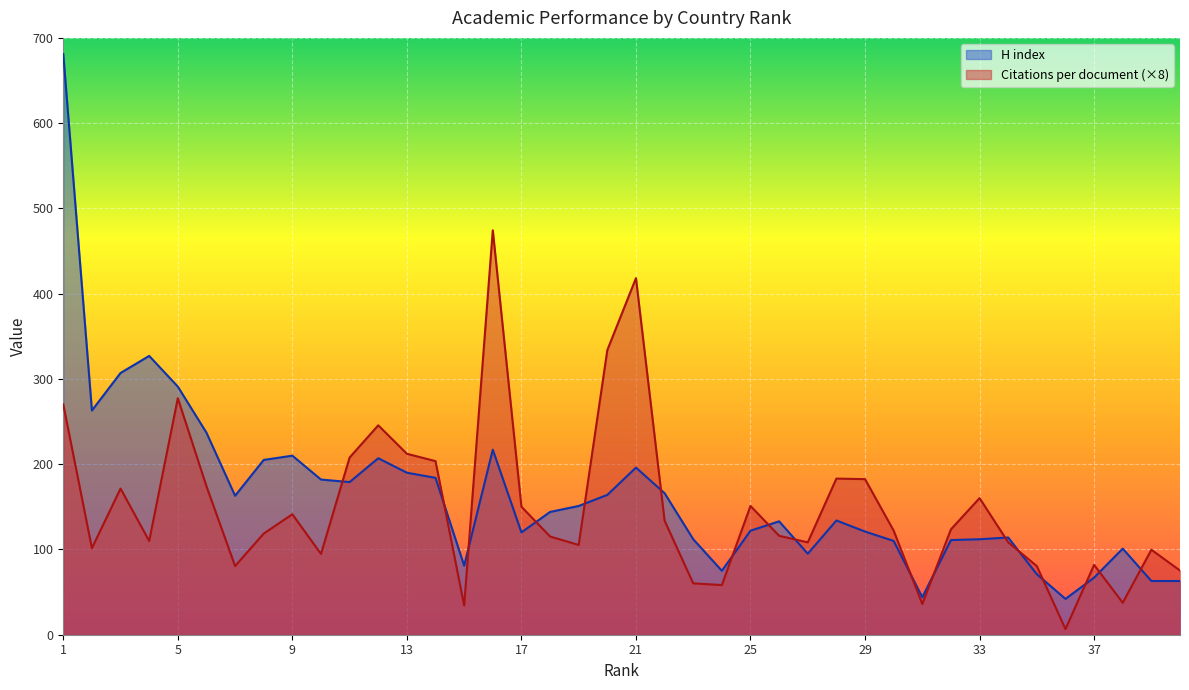

How many values in the H index series are below 144?

20